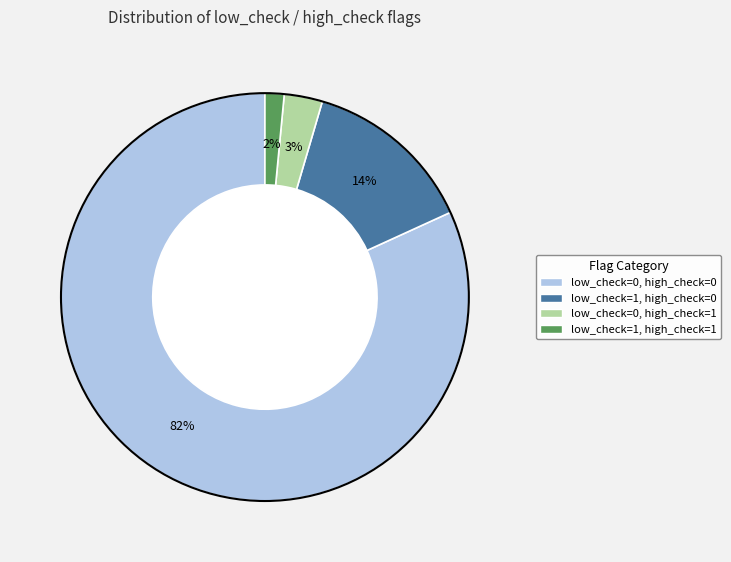

True or false: low_check=1, high_check=1 accounts for 14% of the total.

False